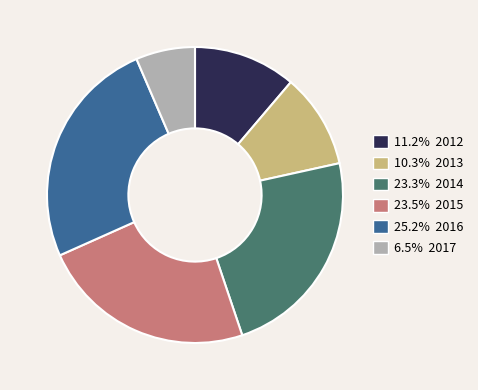

Is there a majority slice in this chart?

No